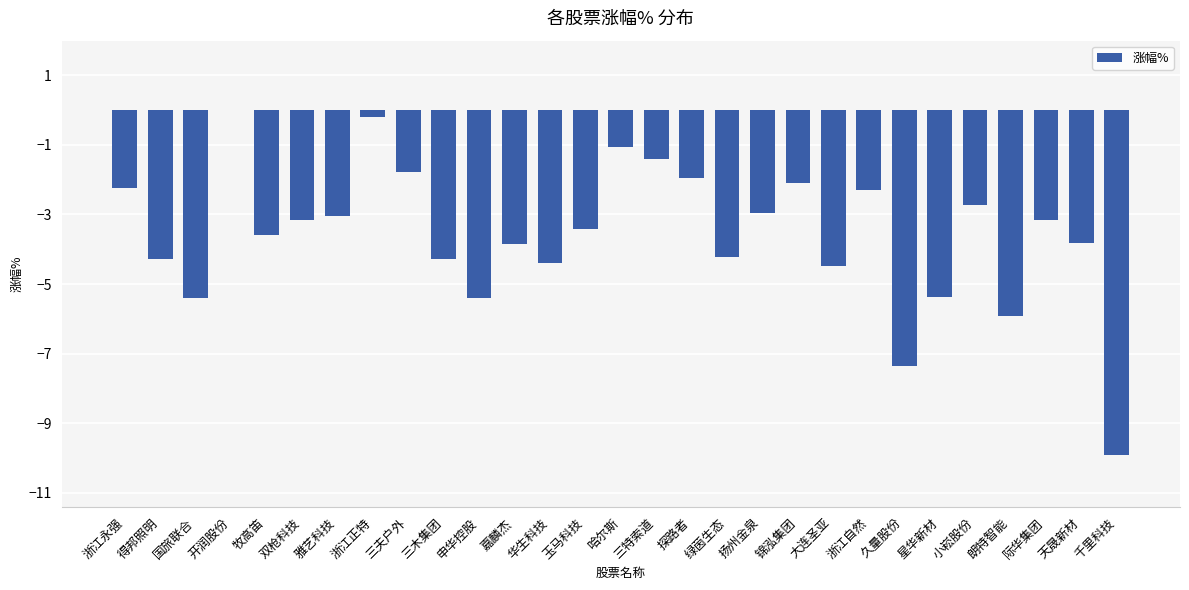

What is the sum of the values at 久量股份 and 开润股份?

-7.3